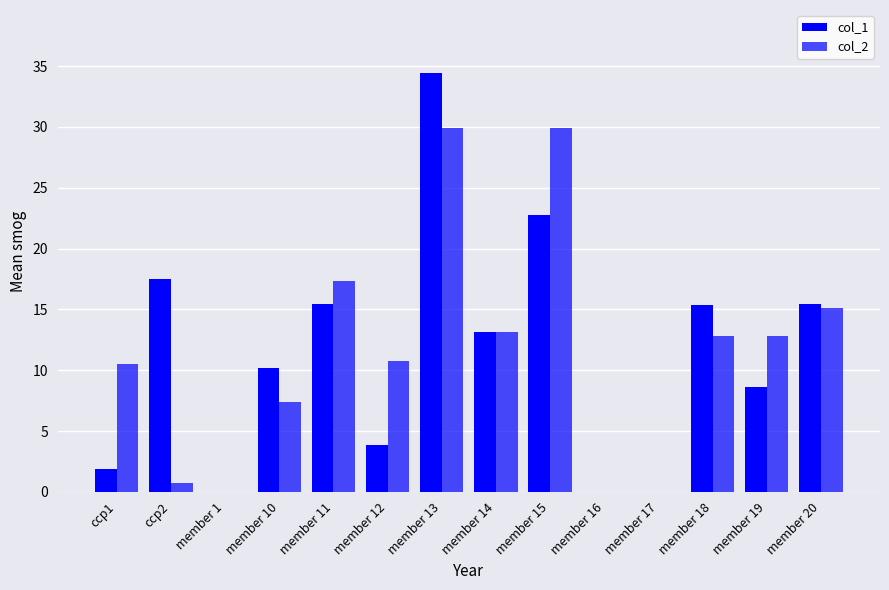

Reading right to left, transcribe all the data shown in this chart.

col_1: member 20=15.5	member 19=8.6	member 18=15.3	member 17=0.0	member 16=0.0	member 15=22.8	member 14=13.1	member 13=34.4	member 12=3.9	member 11=15.4	member 10=10.2	member 1=0.0	ccp2=17.5	ccp1=1.9
col_2: member 20=15.1	member 19=12.8	member 18=12.8	member 17=0.0	member 16=0.0	member 15=29.9	member 14=13.1	member 13=29.9	member 12=10.7	member 11=17.4	member 10=7.4	member 1=0.0	ccp2=0.7	ccp1=10.5